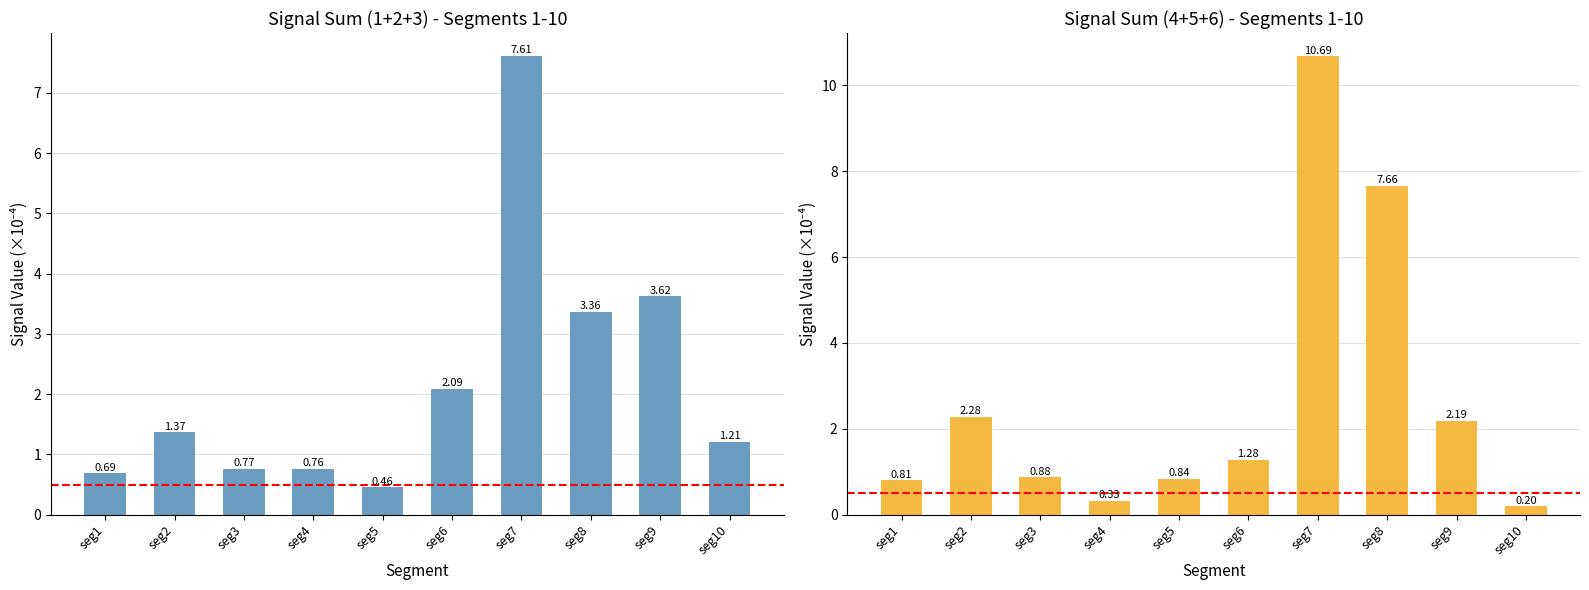

Which category has the lowest value in the Signal_Value_1+2+3 series?

seg5